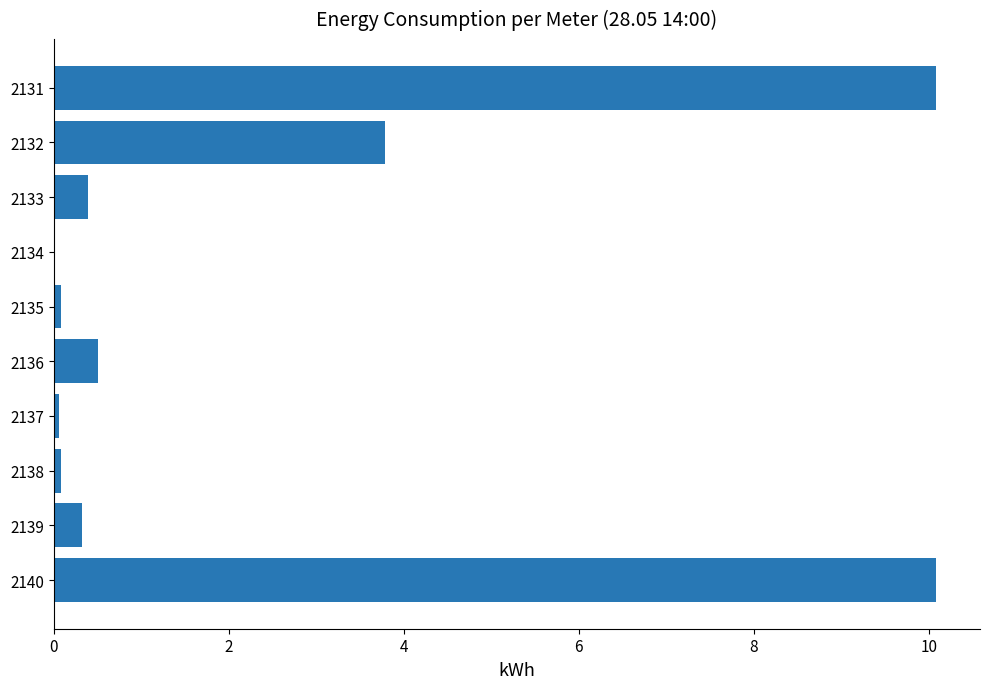

True or false: the data shows 0.1 at 2138.

True